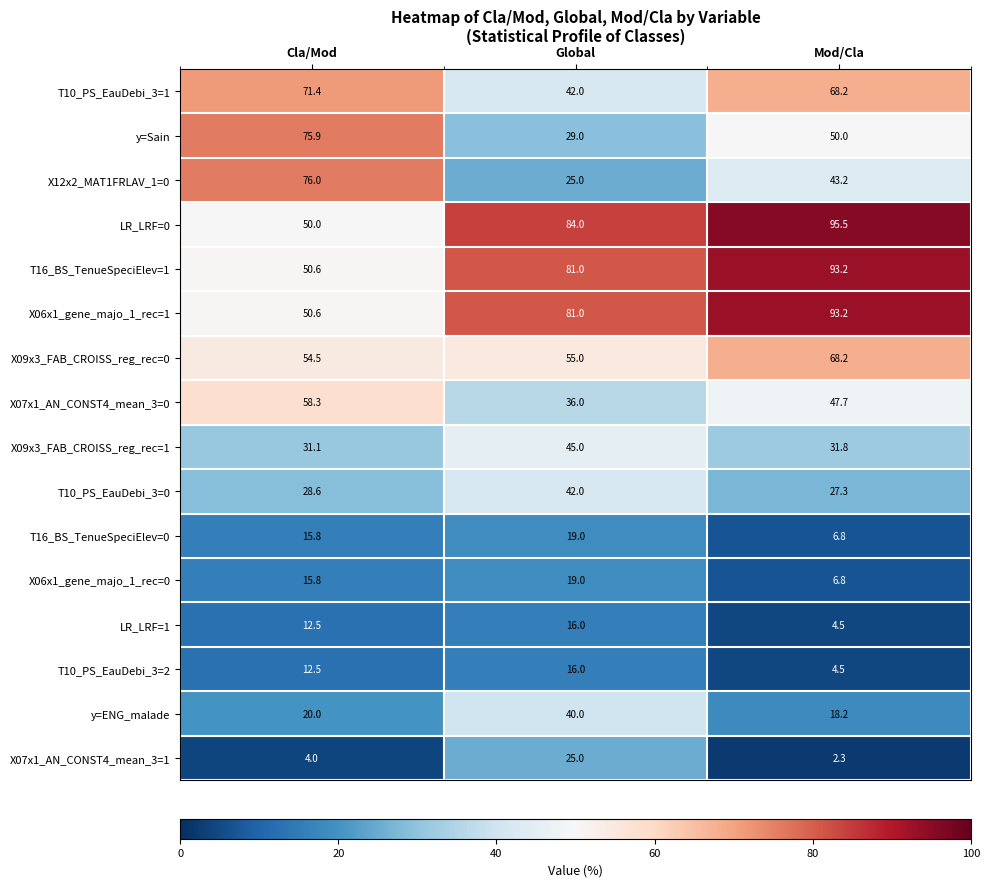

True or false: X07x1_AN_CONST4_mean_3=1 has a value of 25.0 at Global.

True